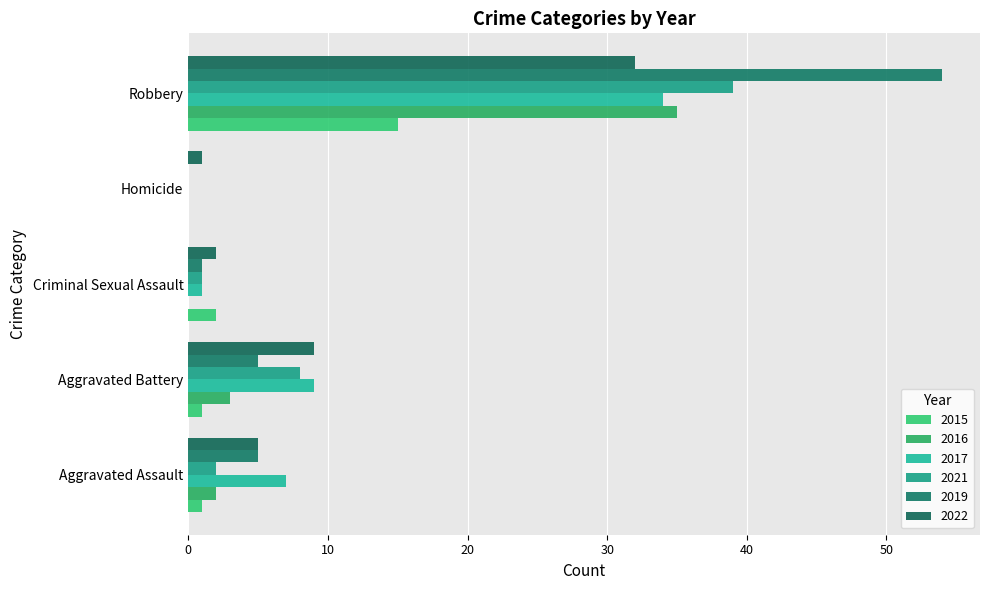

How many categories are shown in the chart?

5